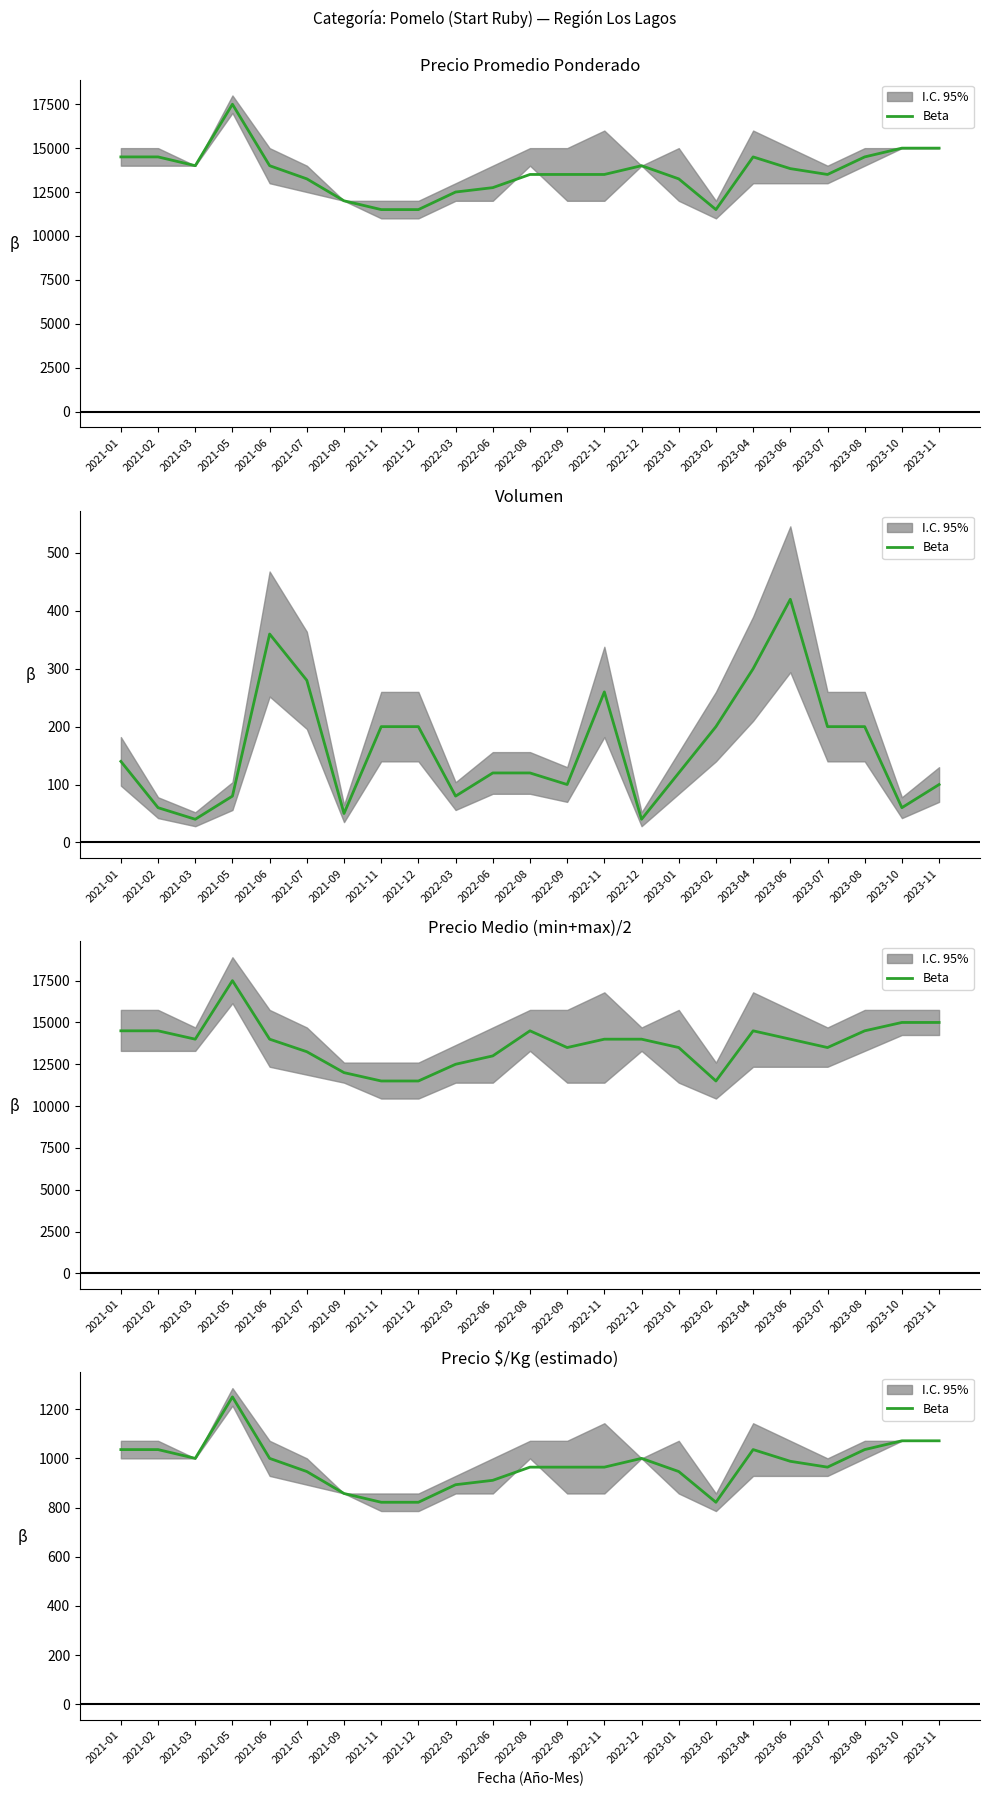

What is the difference between the values at 2021-11 and 2023-04?

214.3